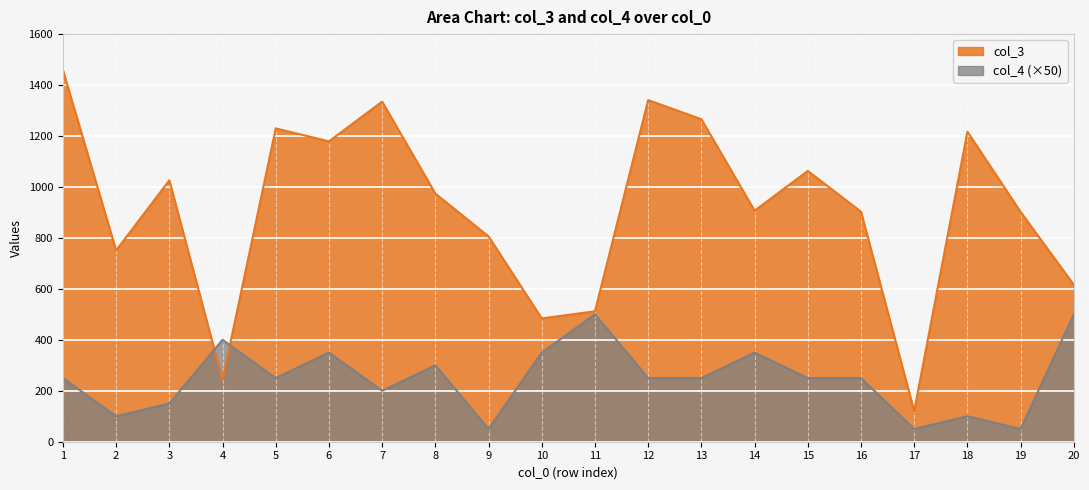

The value of col_4 at 9 is 21. True or false?

False